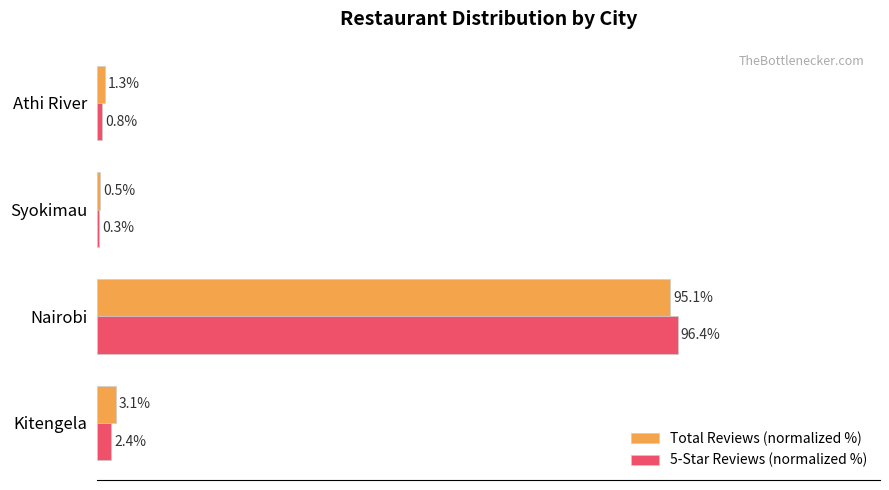

Which series has the largest range (max minus min)?

5-Star Reviews (normalized %)